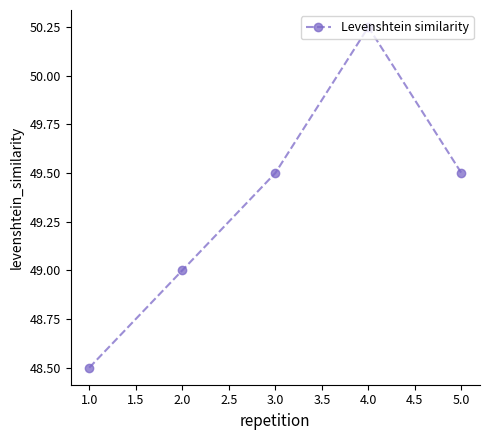

The value at 1.0 is 19.2. True or false?

False